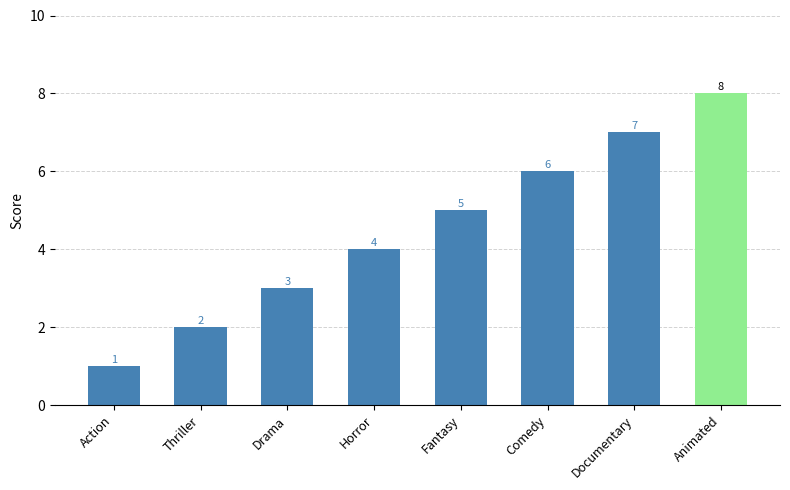

The chart shows a value of 7 at Documentary. True or false?

True